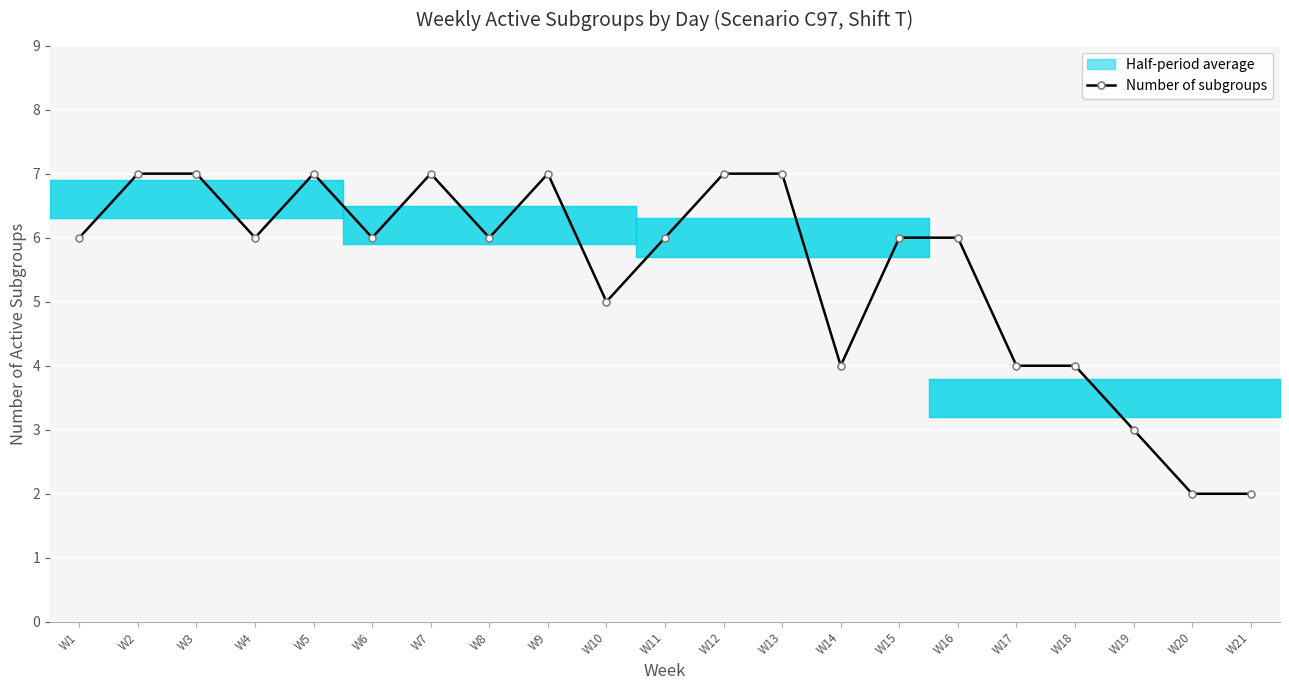

Does the chart display data point markers on the line(s)?

Yes